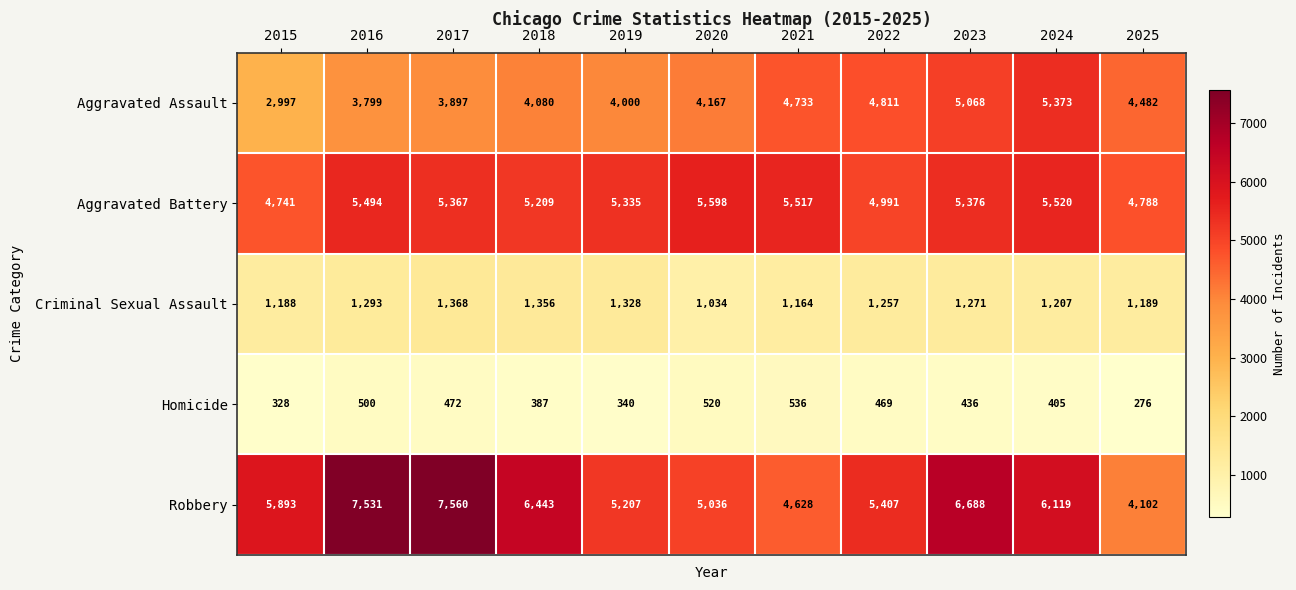

Which series has the largest total across all categories?

Robbery